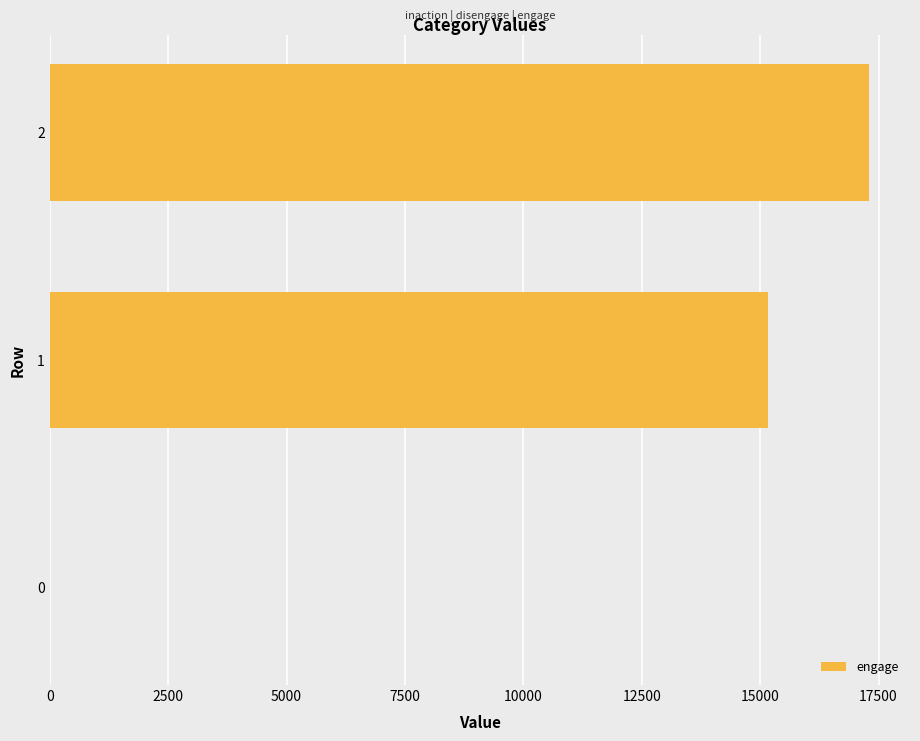

What is the change in value from 0 to 2?

+17299